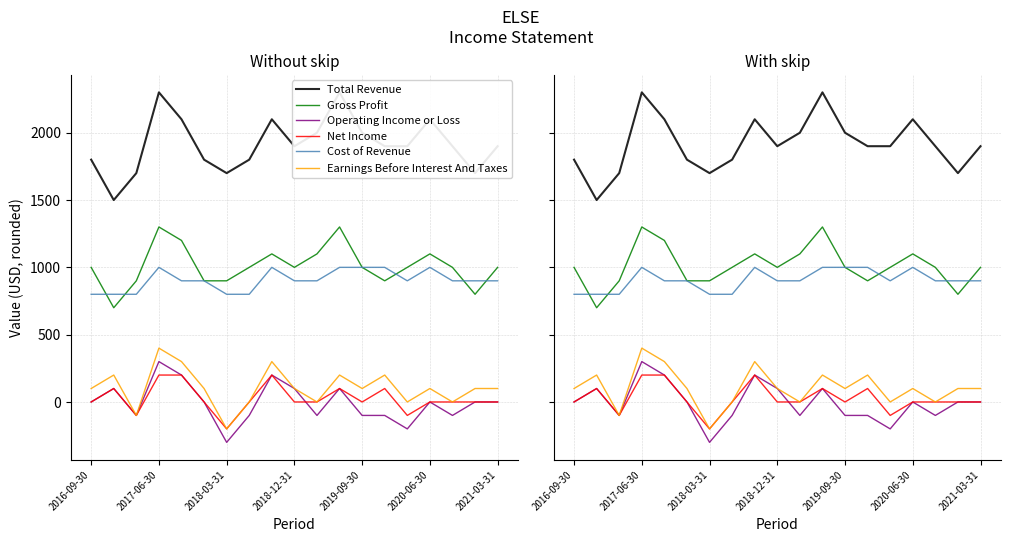

Which series has the widest spread of values?

Total Revenue